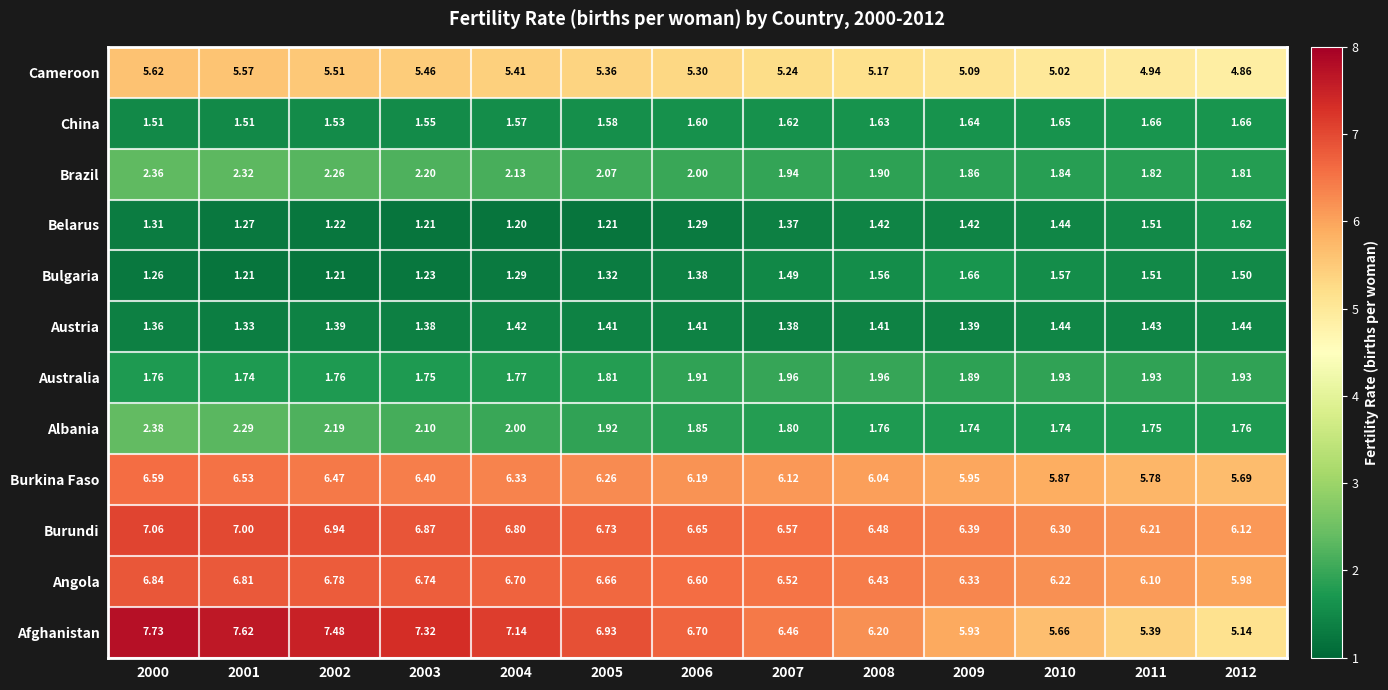

What is the maximum value shown in the chart?

7.7